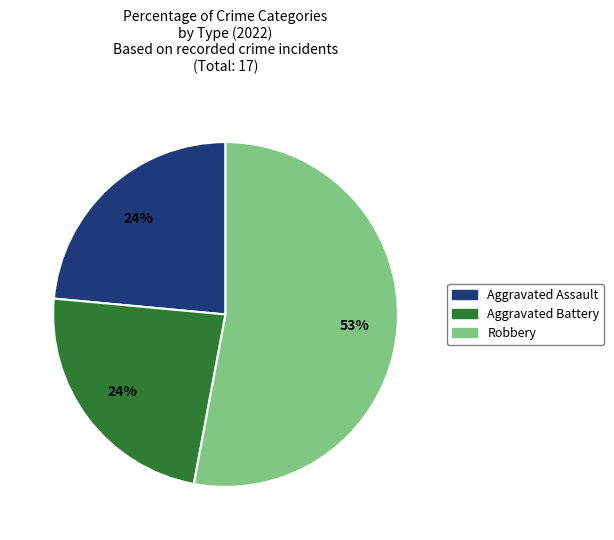

To the nearest percent, what is the difference between the largest and smallest slice percentages?

29%